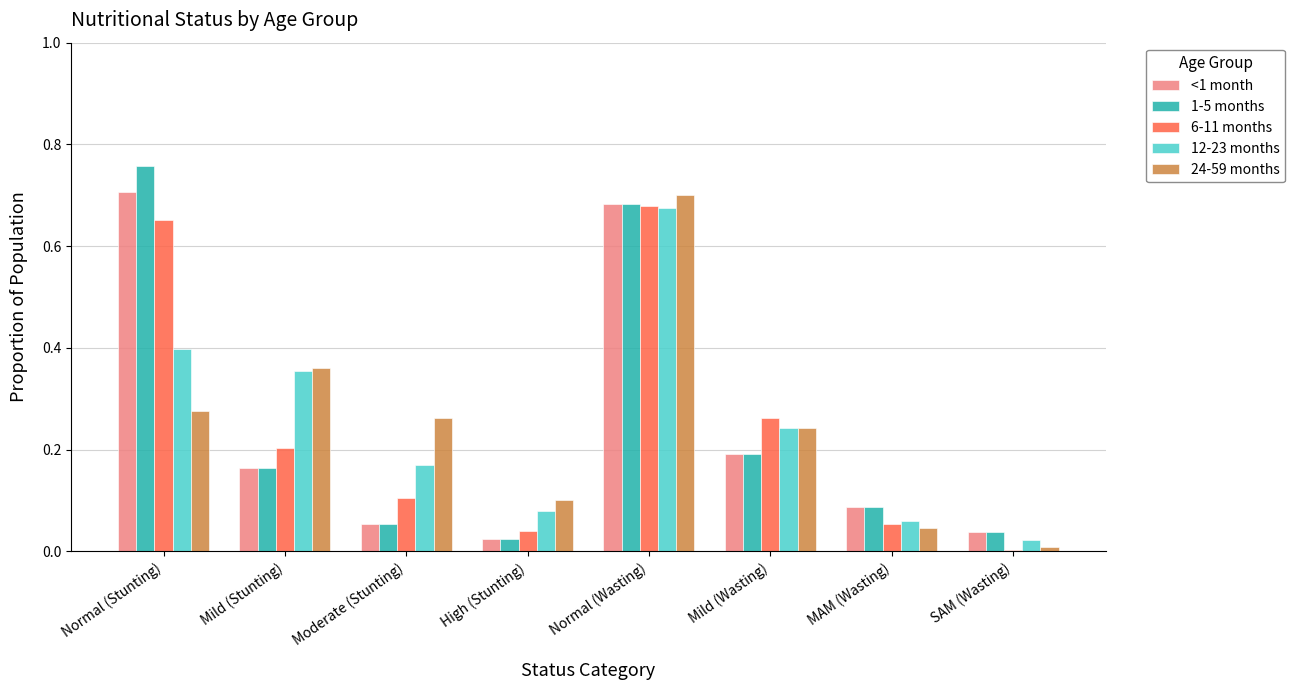

What is the sum of all 1-5 months values?

2.0